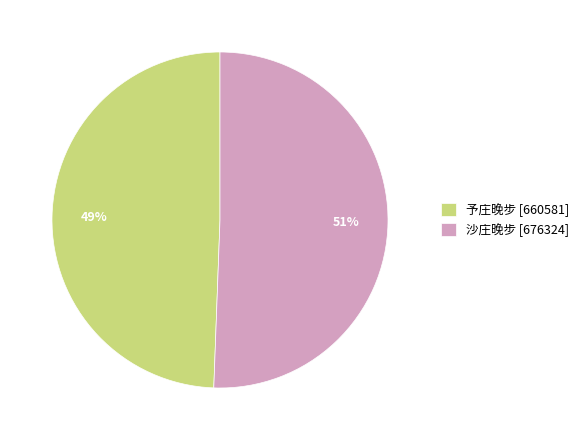

Is there any slice that represents more than half of the pie?

Yes